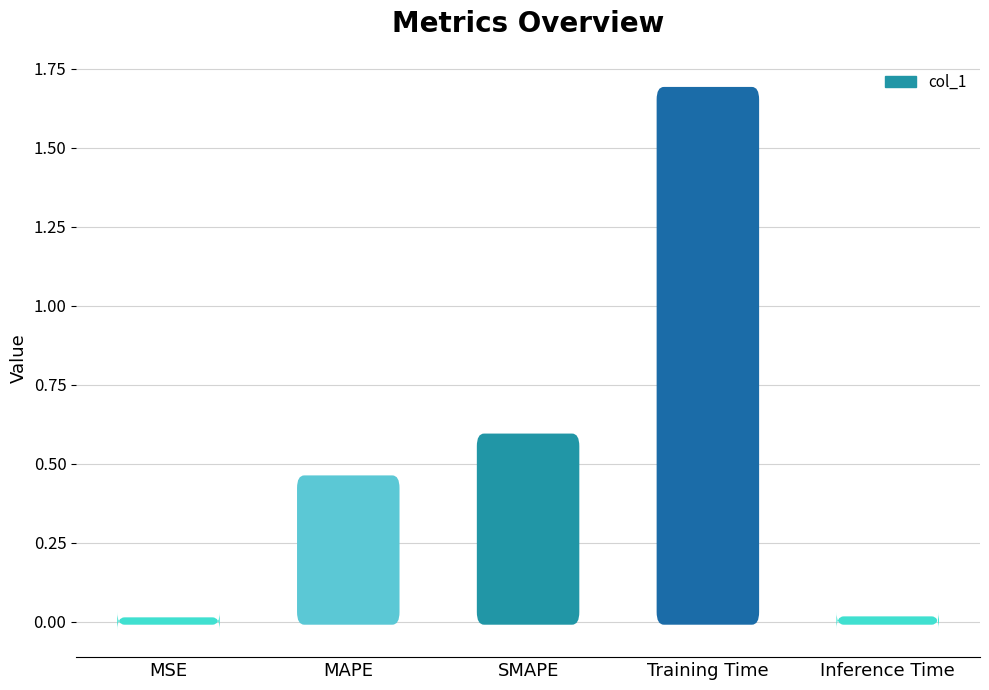

Reading left to right, extract all data points from this chart.

0.0	0.5	0.6	1.7	0.0